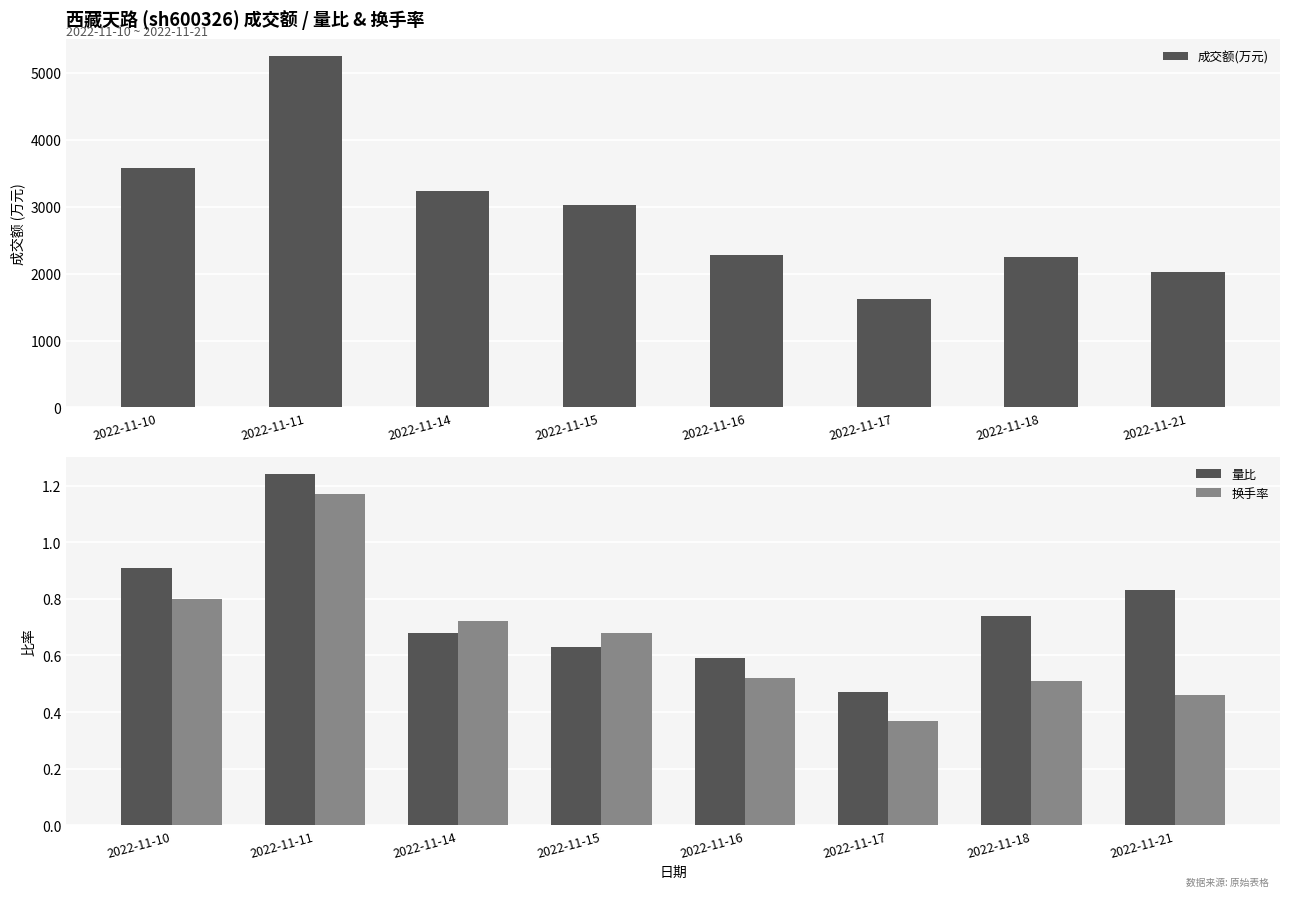

What is the value of the 量比 bar at the 1st from the left?

0.9